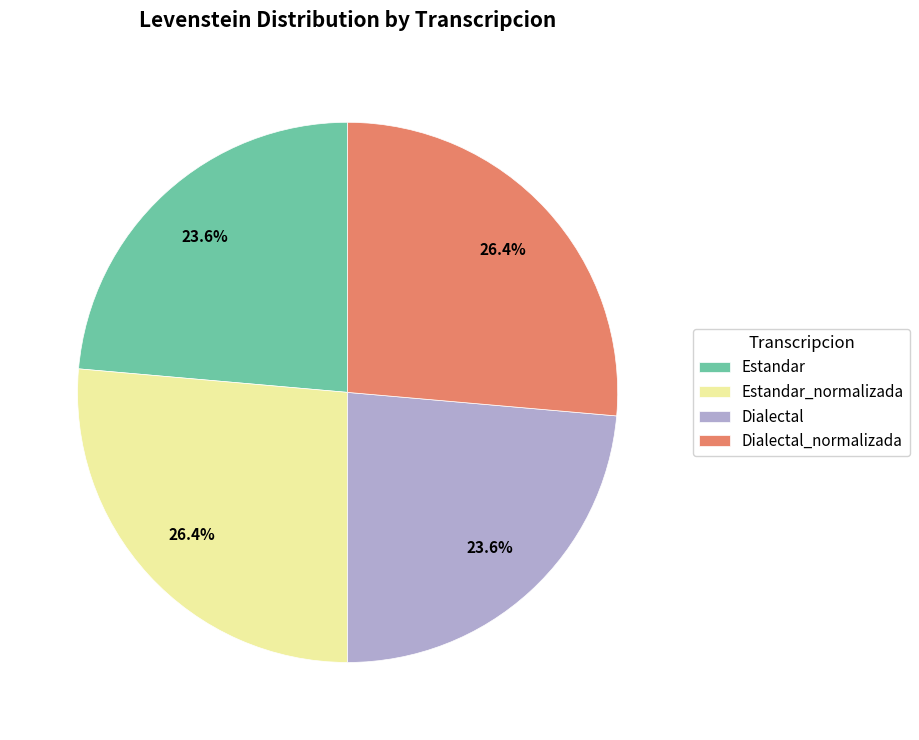

What percentage do Dialectal and Dialectal_normalizada together represent?

50.0%